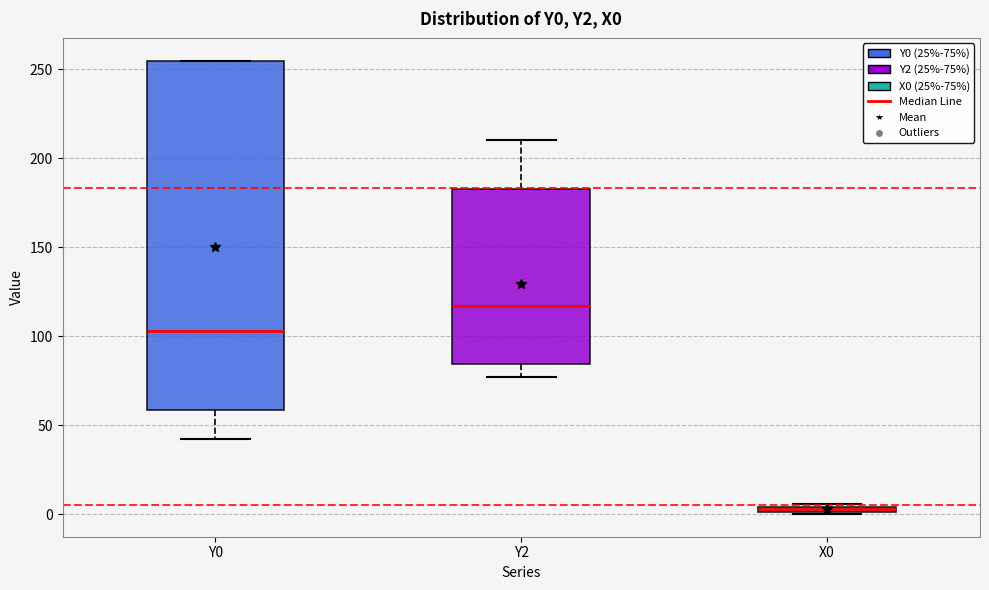

Where does the lower whisker of the box for Y0 end on the y-axis? The values are not printed on the chart, so give them approximately, as read against the axis.

40